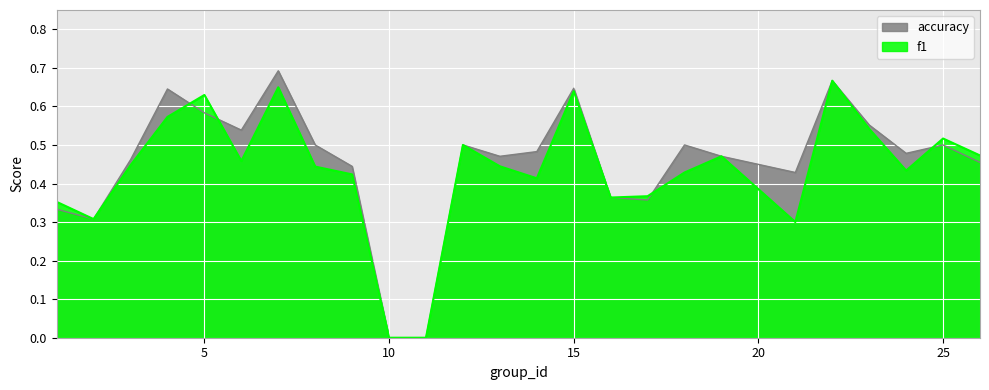

Is the value of accuracy at 6 greater than the value of f1 at 15?

No